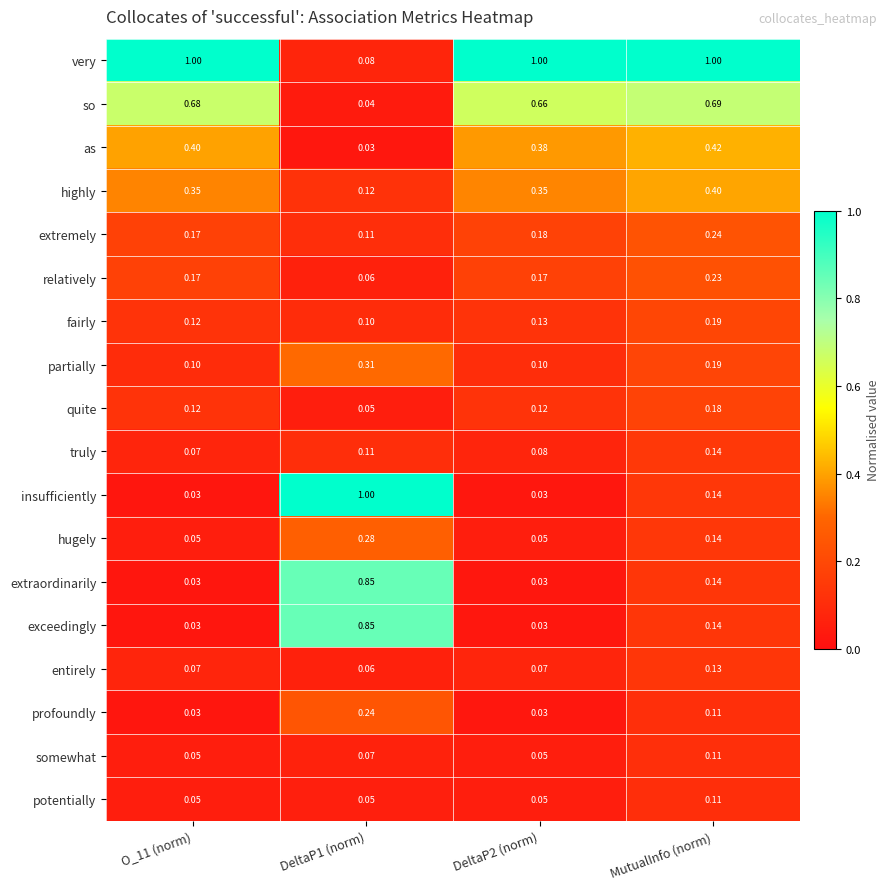

Which series has the widest spread of values?

insufficiently